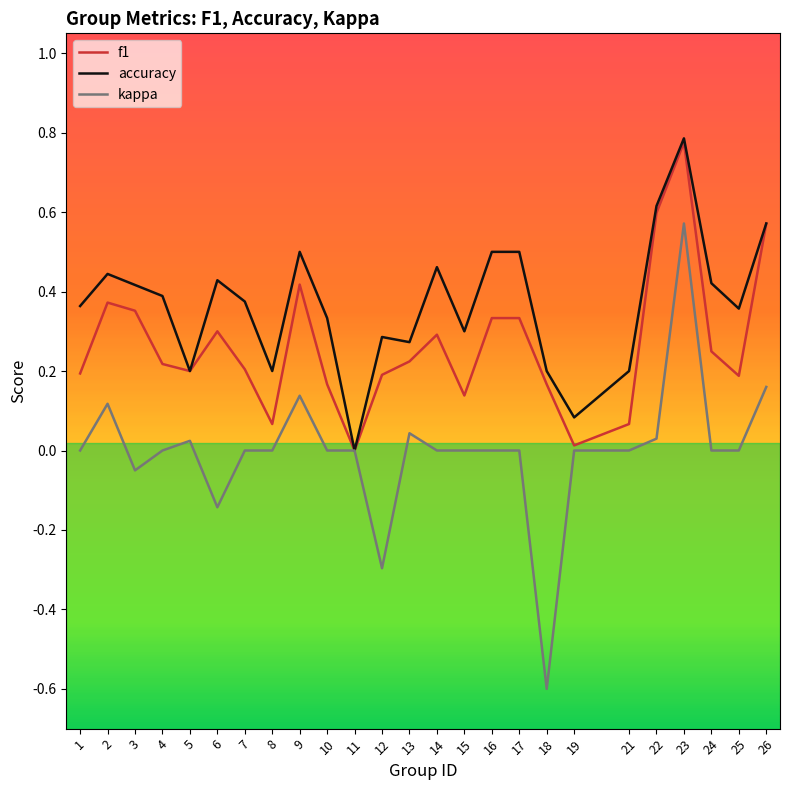

Rank the series at 13 from highest to lowest value.

accuracy, f1, kappa